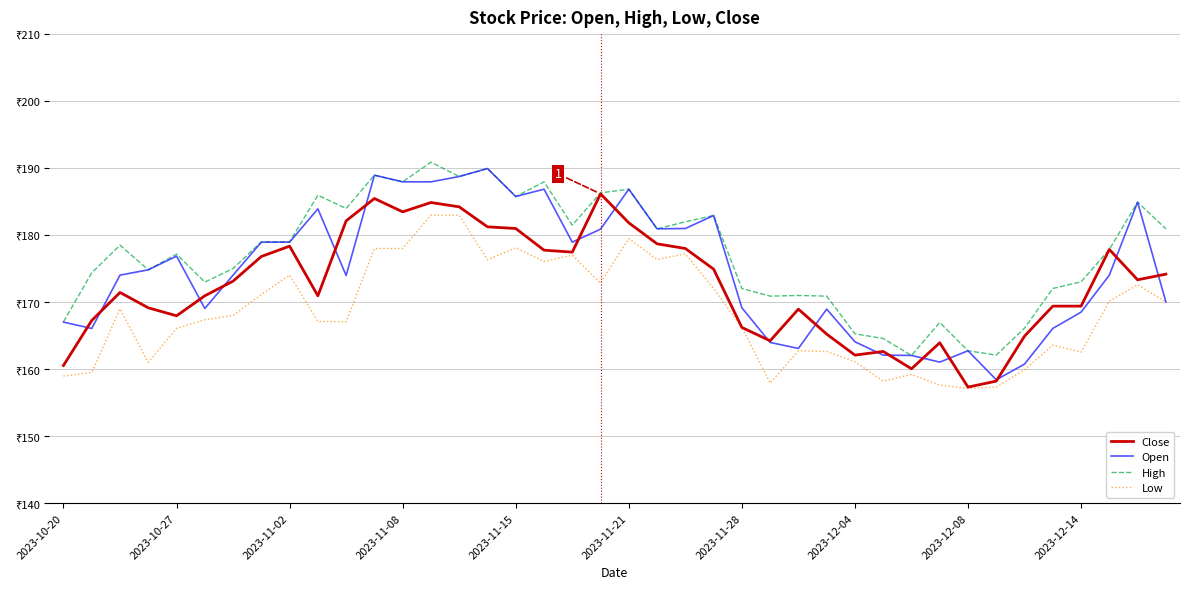

In Low, how many points are higher than both neighbors (excluding endpoints)?

11